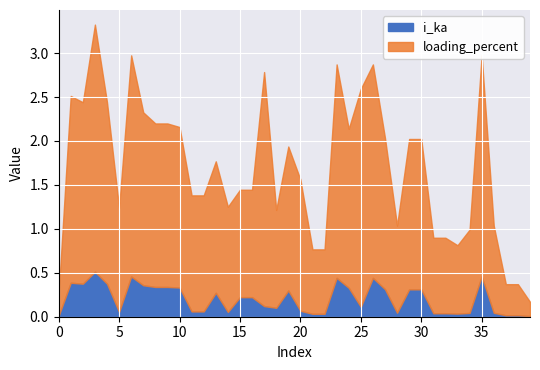

True or false: i_ka and loading_percent intersect in this chart.

False